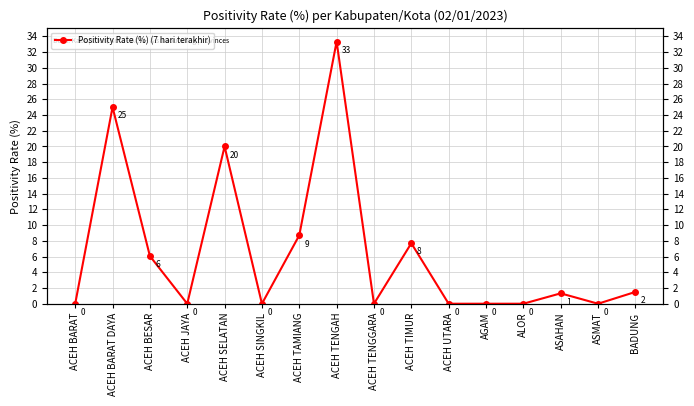

What is the value of the 5th point from the left?

20.0